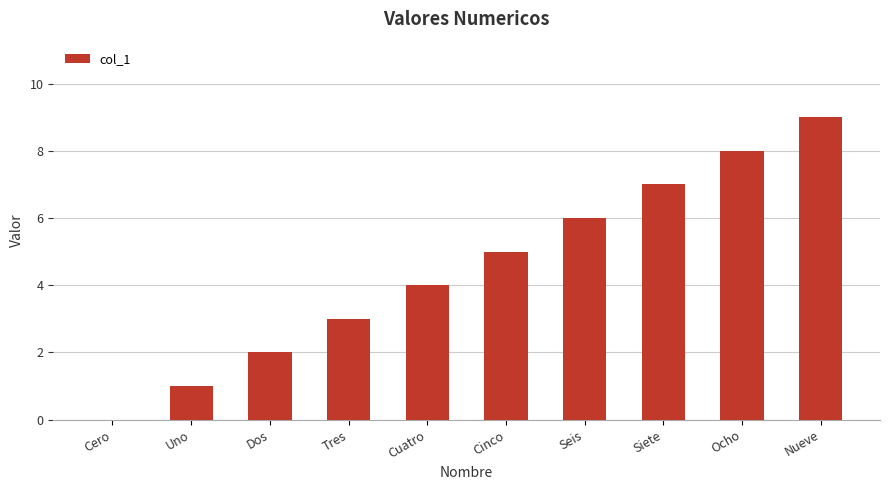

What is the sum of all values?

45